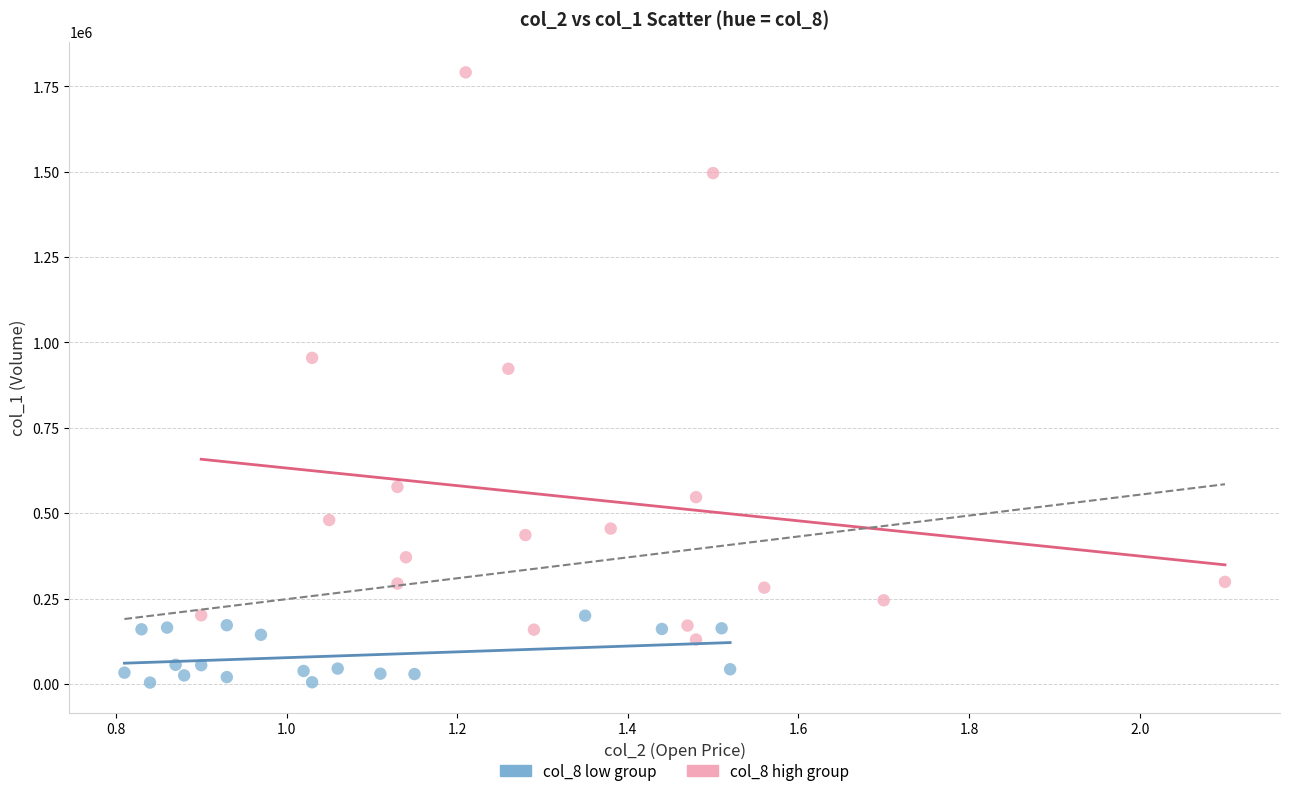

Which series contains the lowest Y value?

col_8 low group